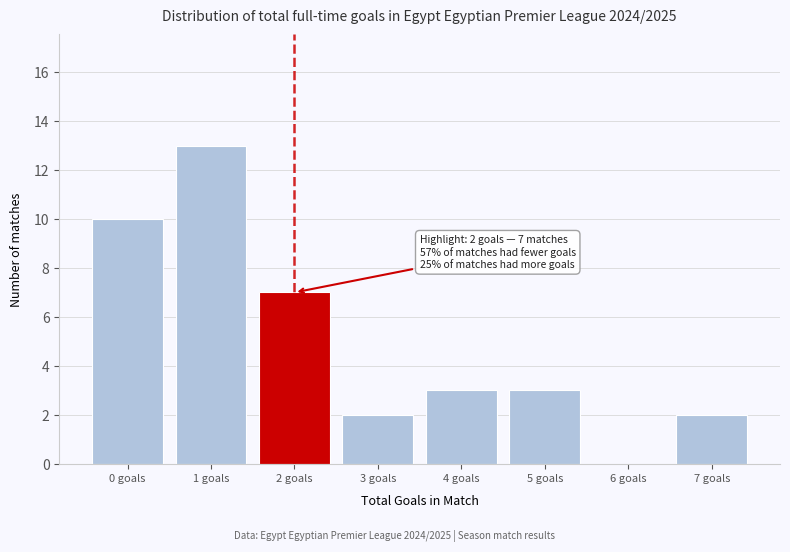

Reading left to right, what are all the values shown in this chart?

0 goals=10	1 goals=13	2 goals=7	3 goals=2	4 goals=3	5 goals=3	6 goals=0	7 goals=2